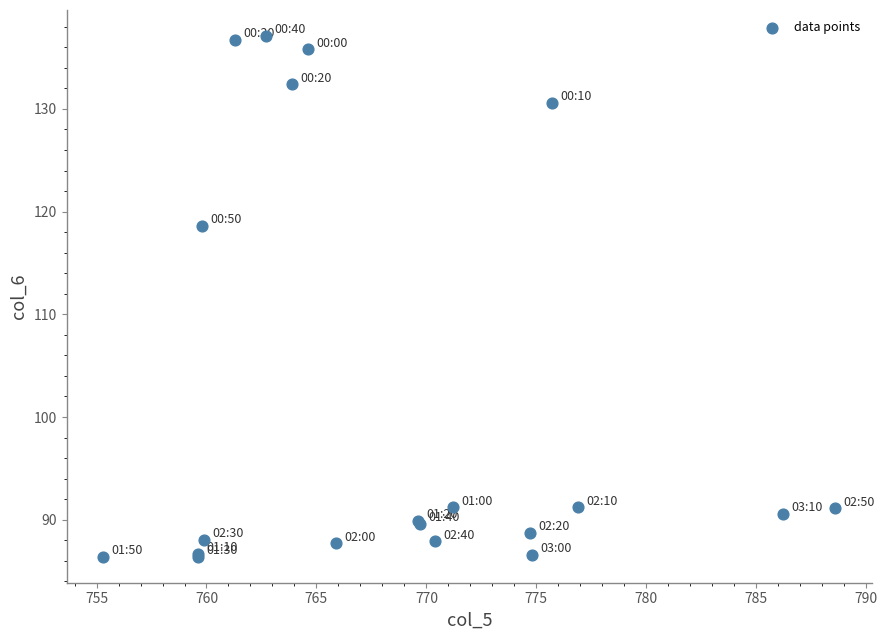

What Y value in the scatter plot is closest to 111?

118.6